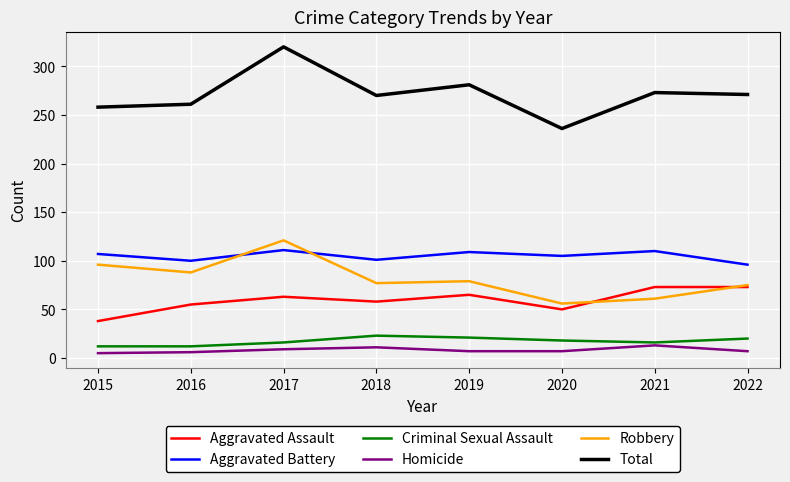

Is it true that Aggravated Battery equals 32 at 2015?

False